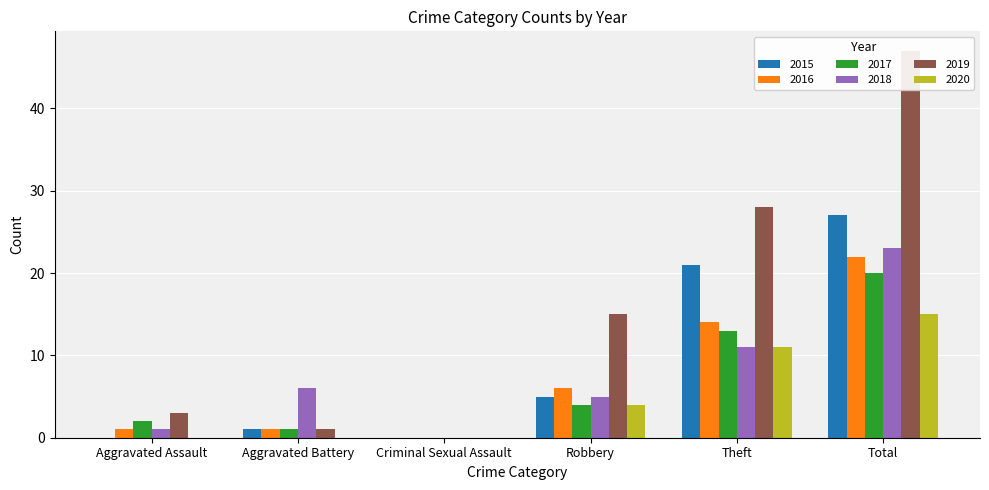

Which series has the largest total across all categories?

2019